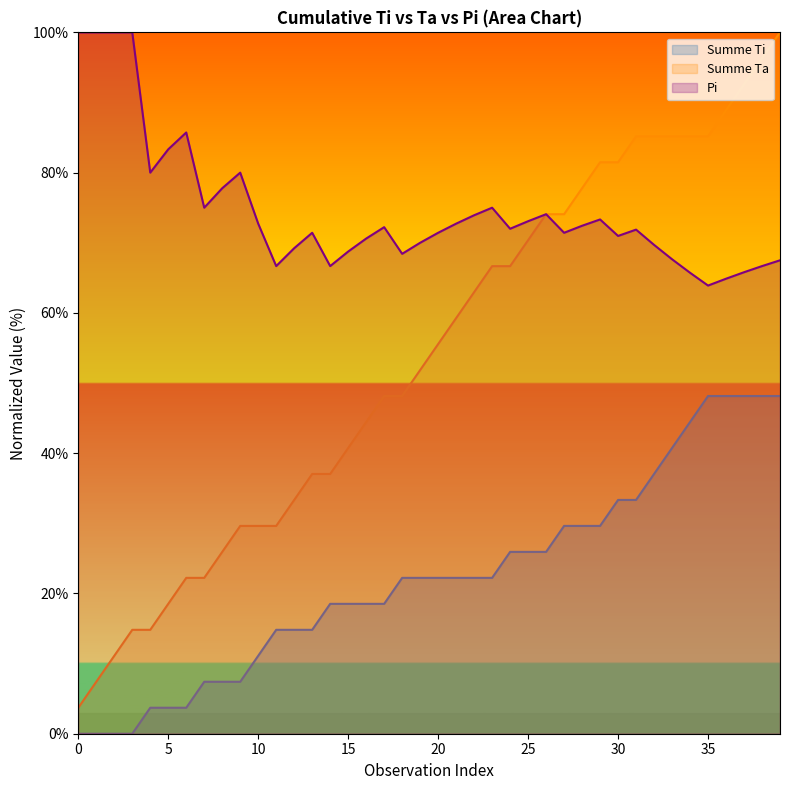

What is the total value across all series at 31?

190.4